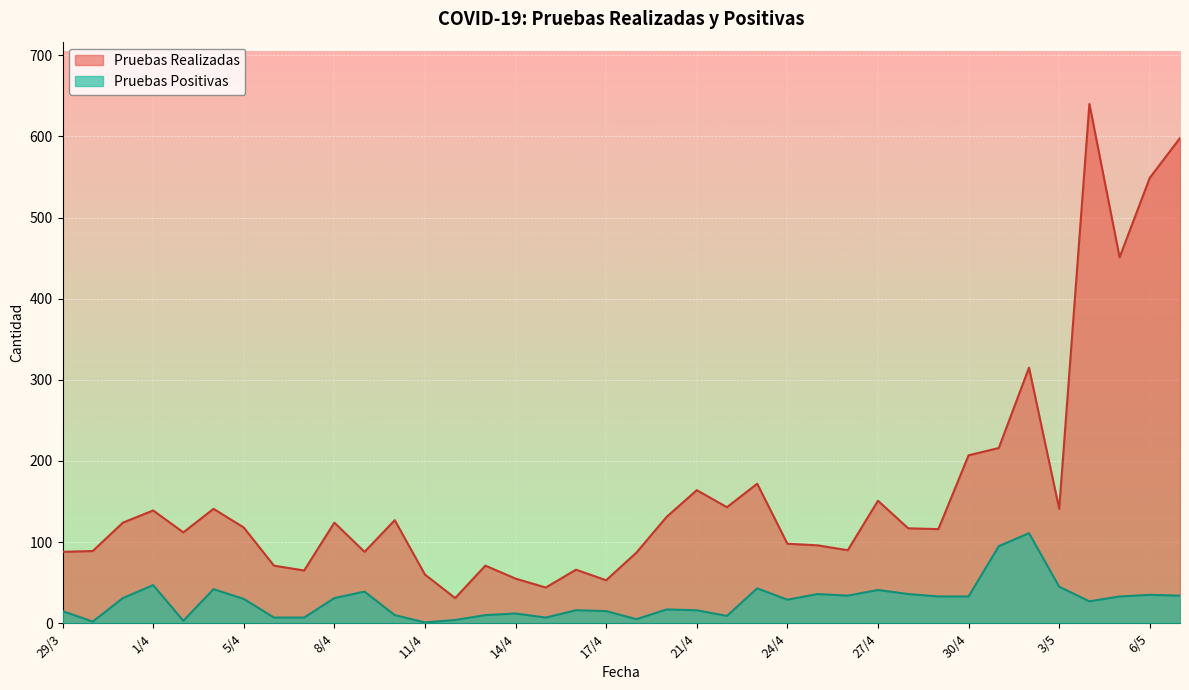

In Pruebas Positivas, how many points are higher than both neighbors (excluding endpoints)?

11